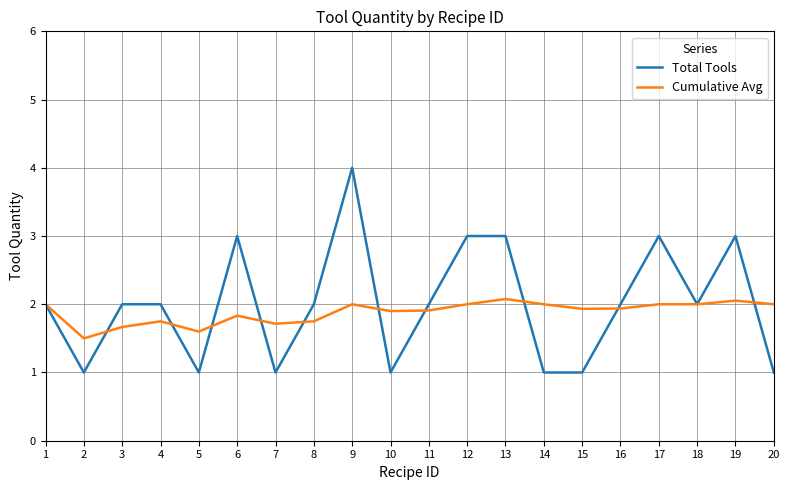

Which series changed the most between 13 and 15?

Total Tools